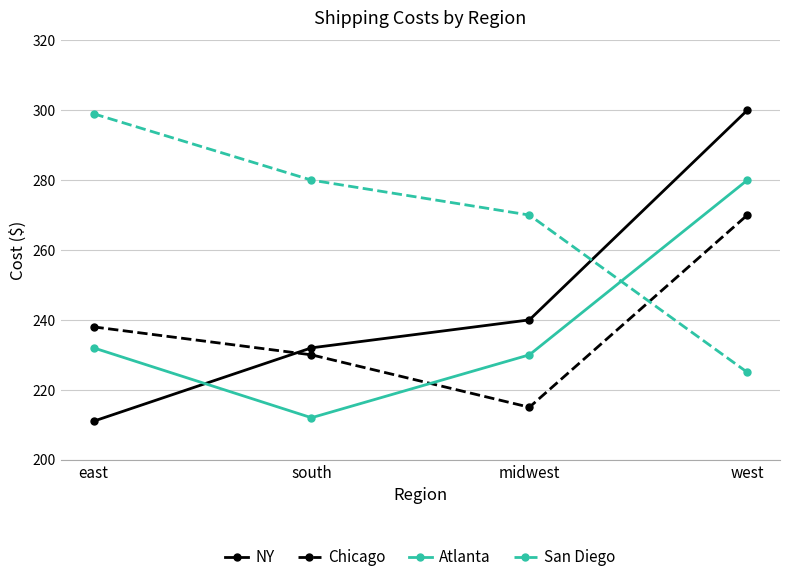

Does the chart display data point markers on the line(s)?

Yes